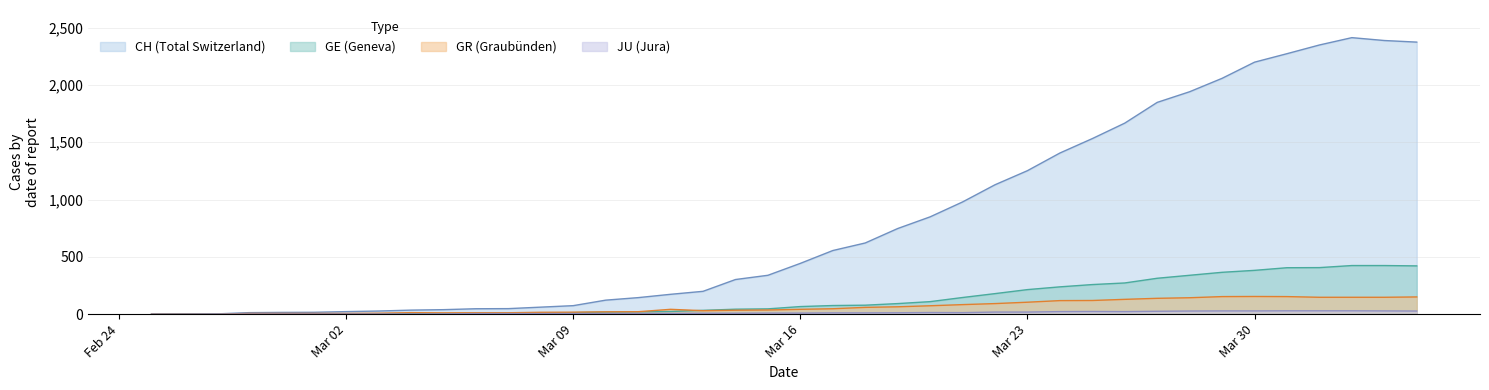

Which category has the lowest value in the CH series?

2020-02-25